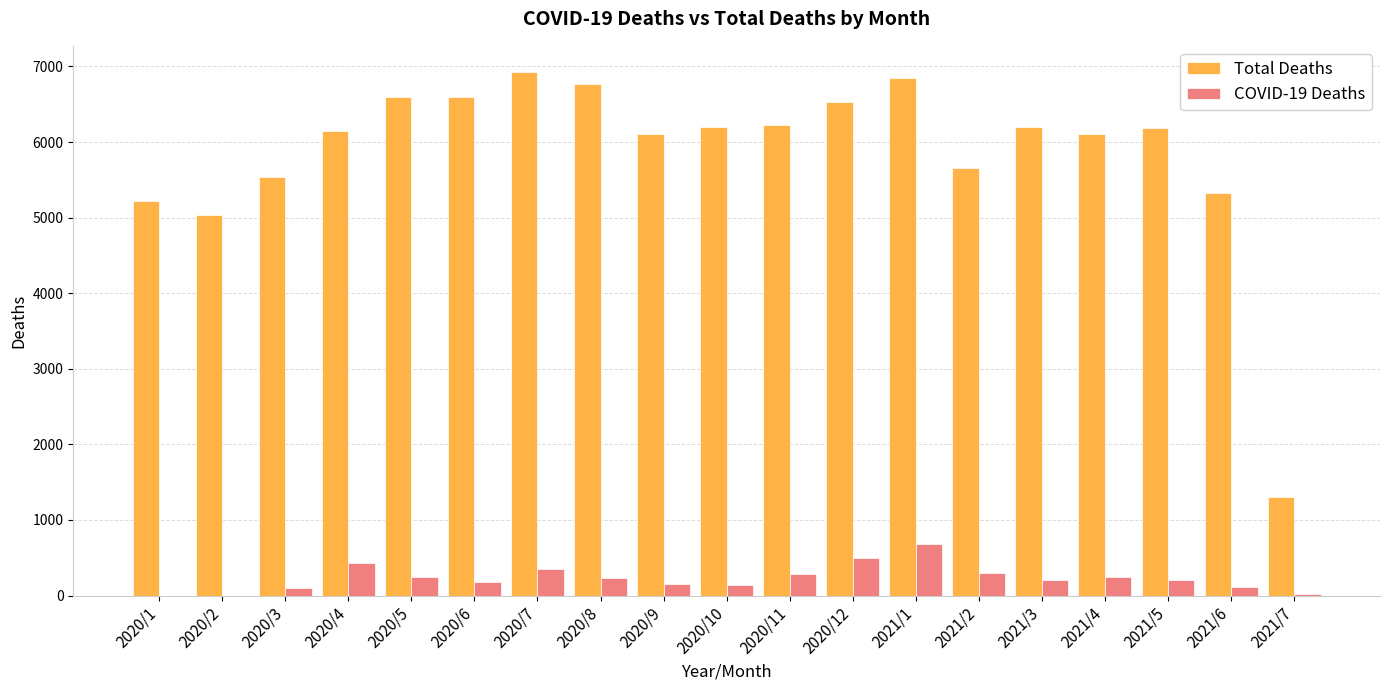

The Total Deaths series shows 3731 at 2021/4. True or false?

False